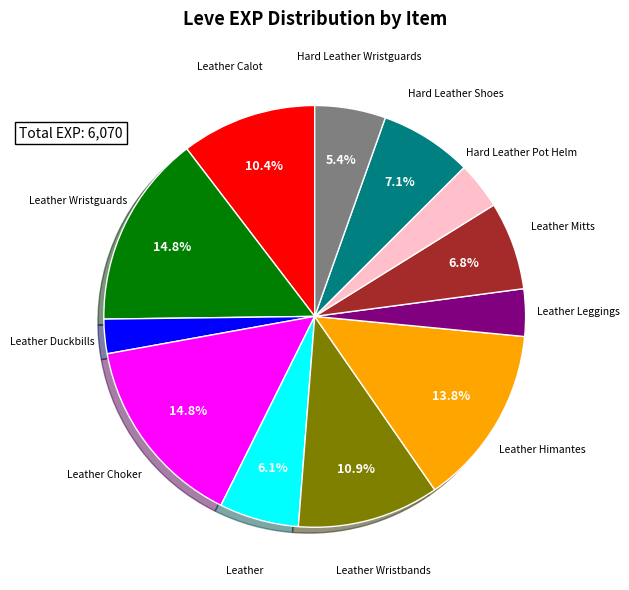

Does any single category account for the majority?

No